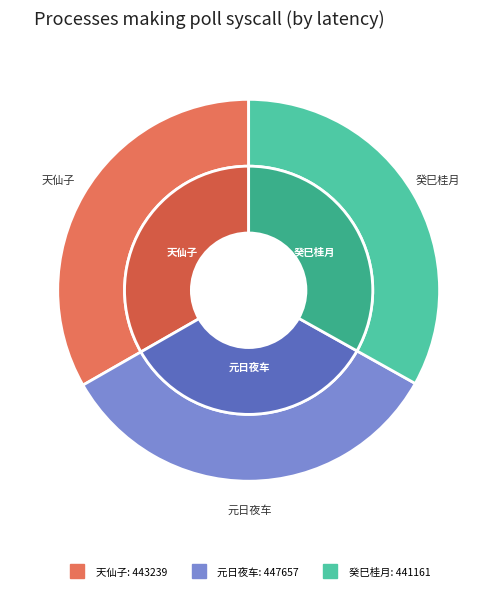

Count the number of slices in the pie.

3